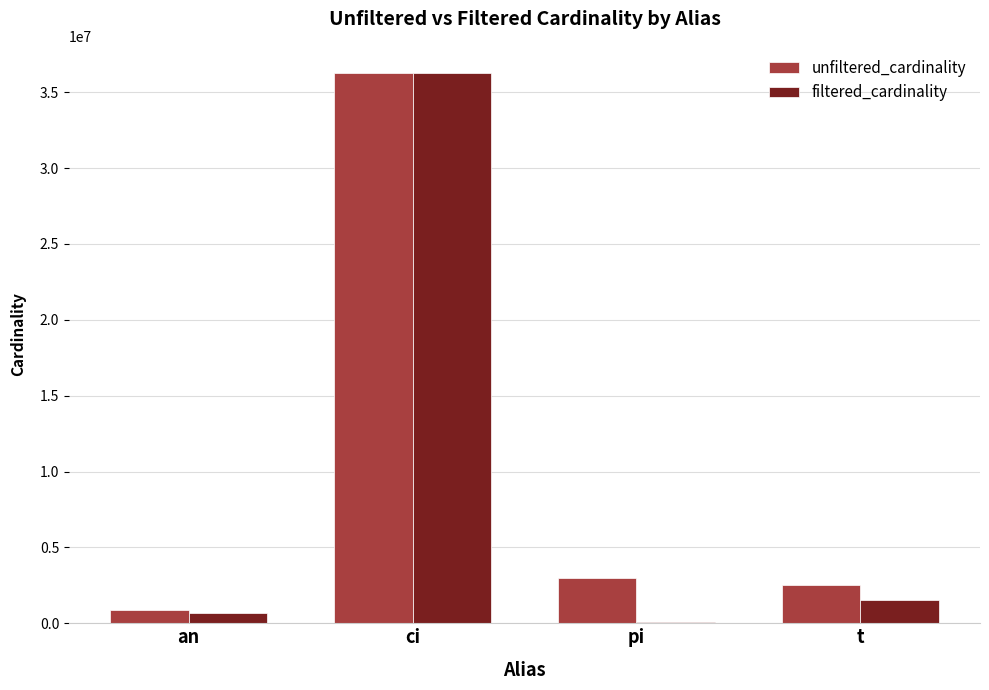

What is the spread (max minus min) of values at an?

215248